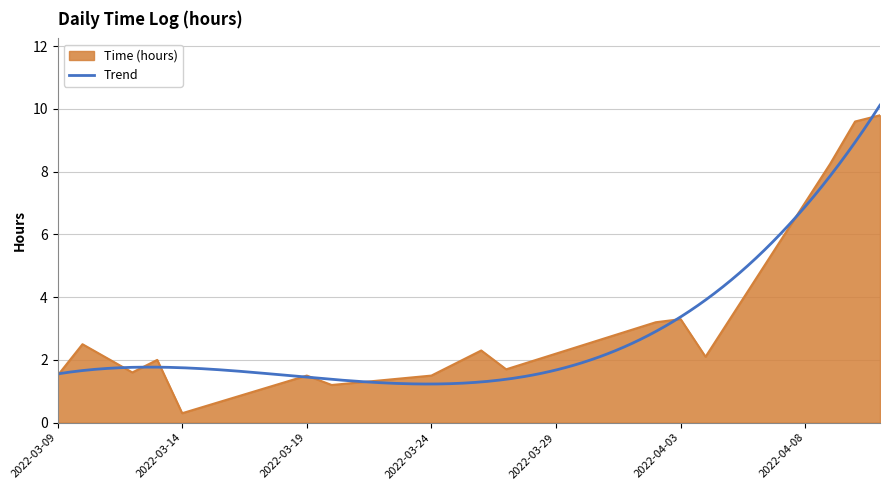

How many categories are shown in the chart?

16